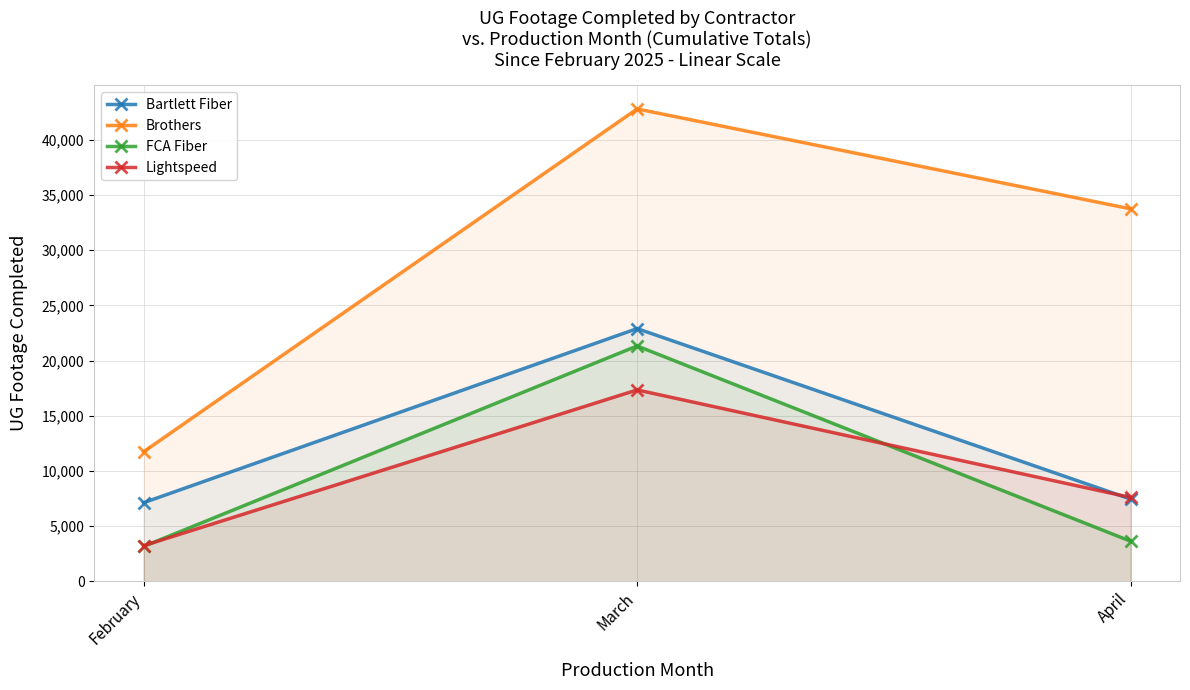

Count the number of data series in this chart.

4